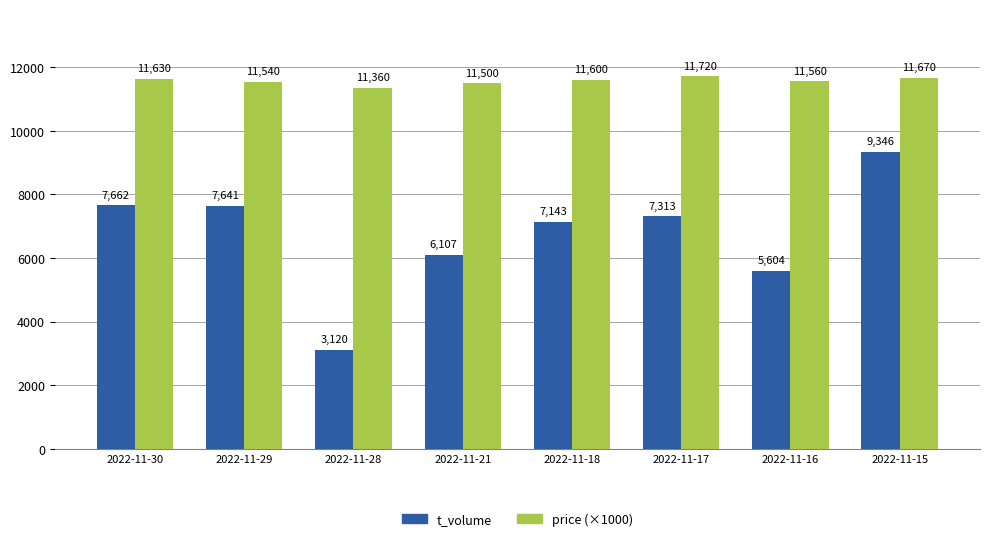

Which category has the lowest value across all series?

2022-11-28